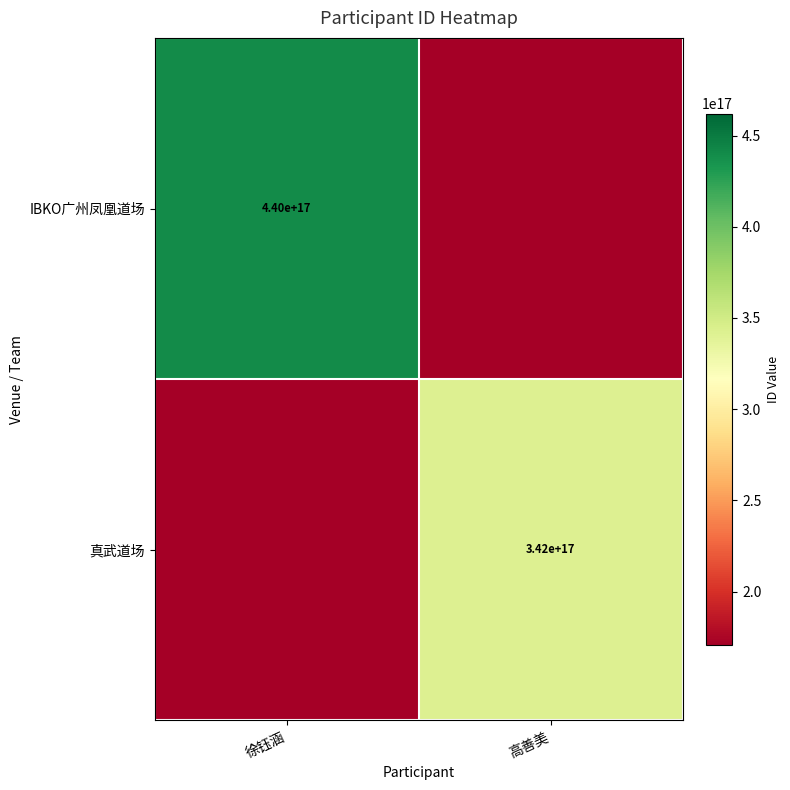

Is it true that IBKO广州凤凰道场 equals 440000000000000000 at 徐钰涵?

True